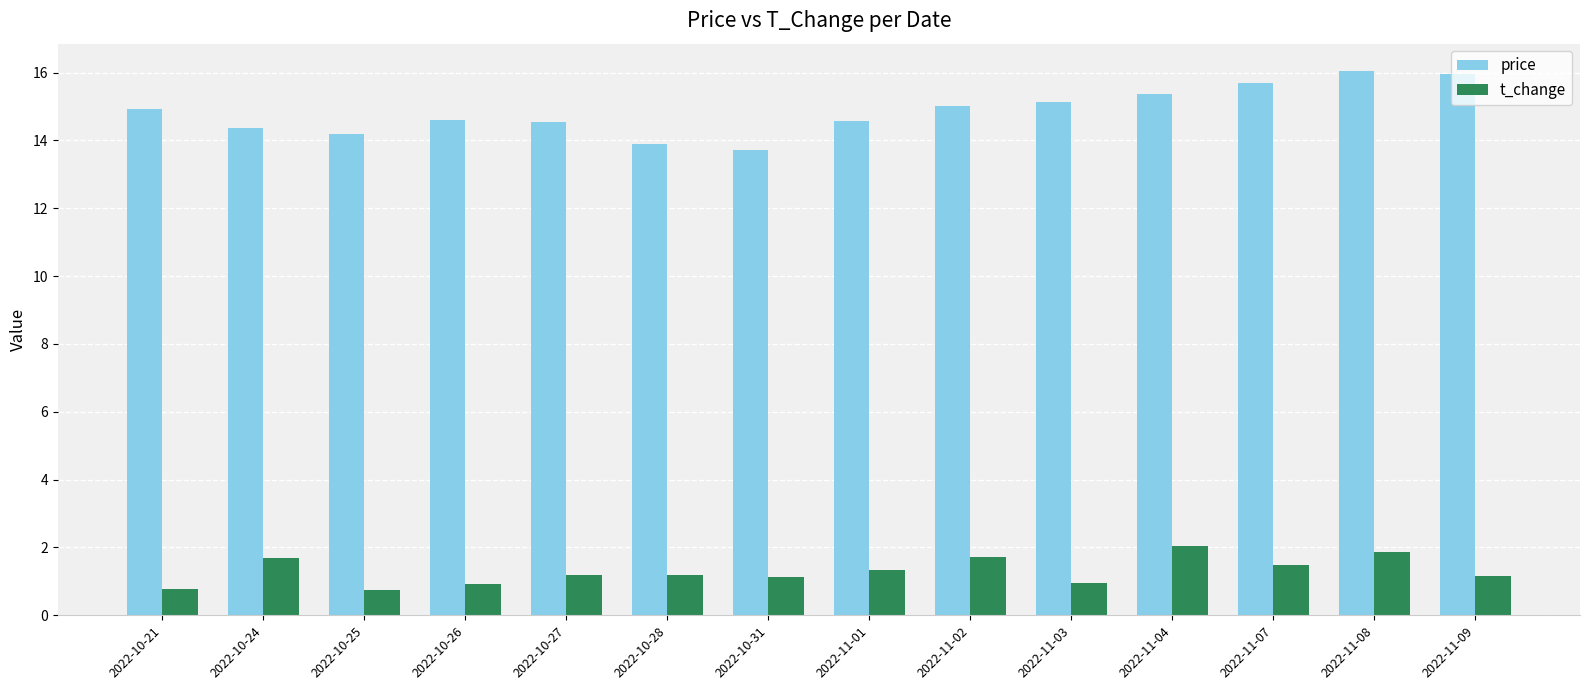

List the series in order of their overall mean, lowest first.

t_change, price